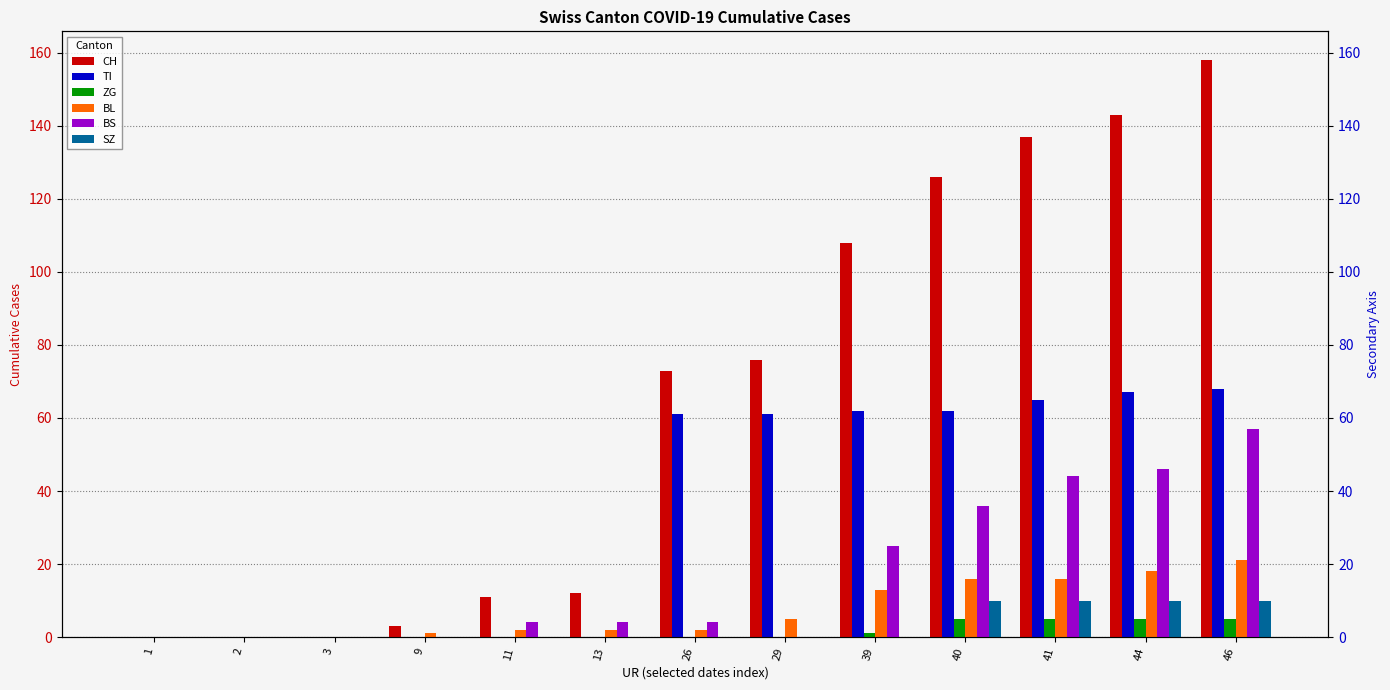

What is the sum of all BS values?

220